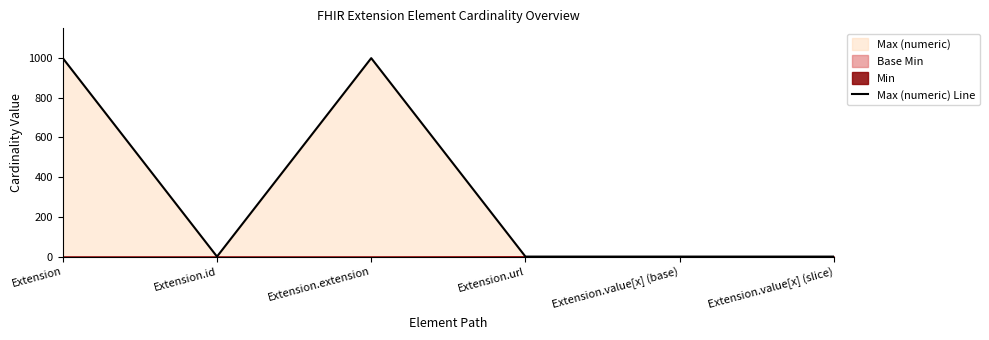

How many lines are shown in the chart?

1